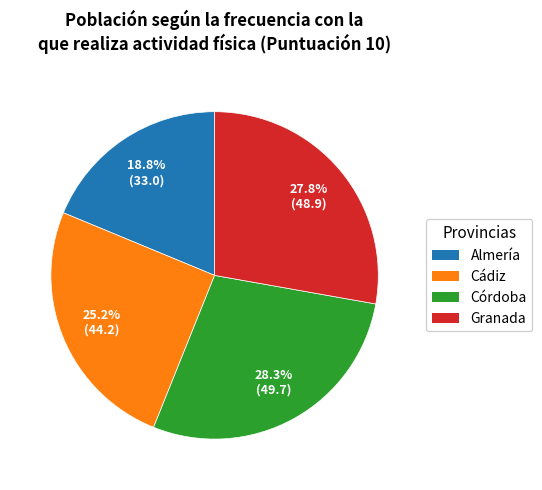

Is there a majority slice in this chart?

No